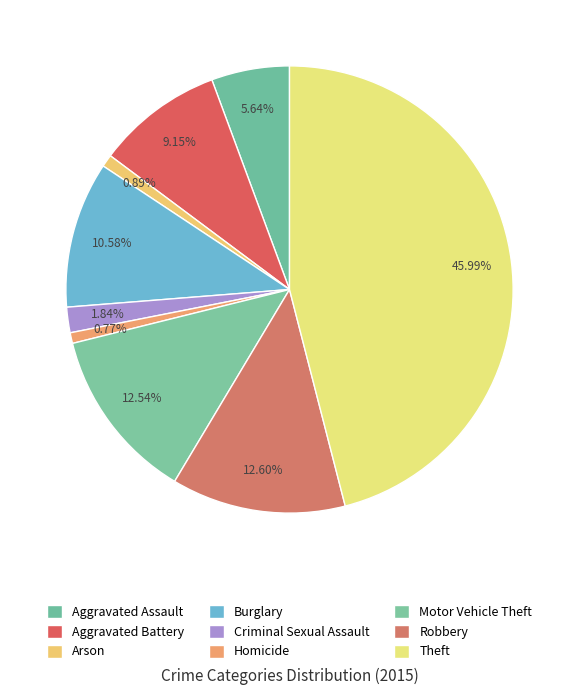

What percentage is the Aggravated Assault slice, to the nearest percent?

6%